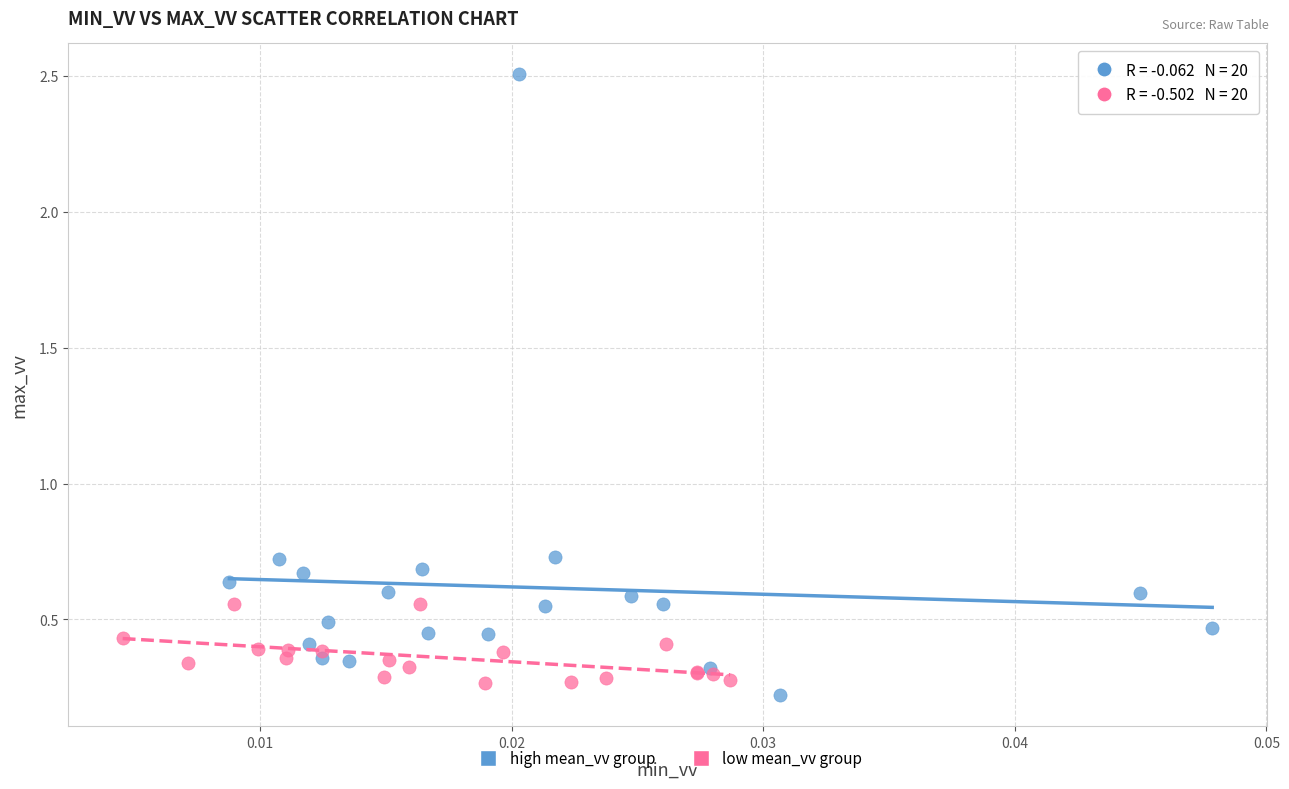

Which series contains the highest Y value?

high mean_vv group